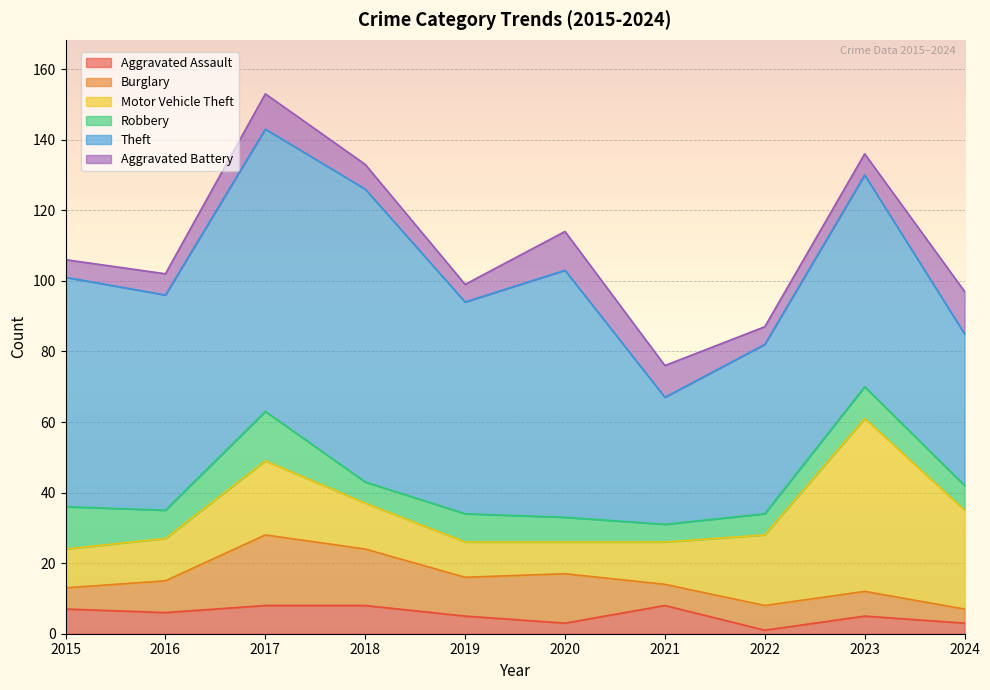

Count the number of data series in this chart.

6